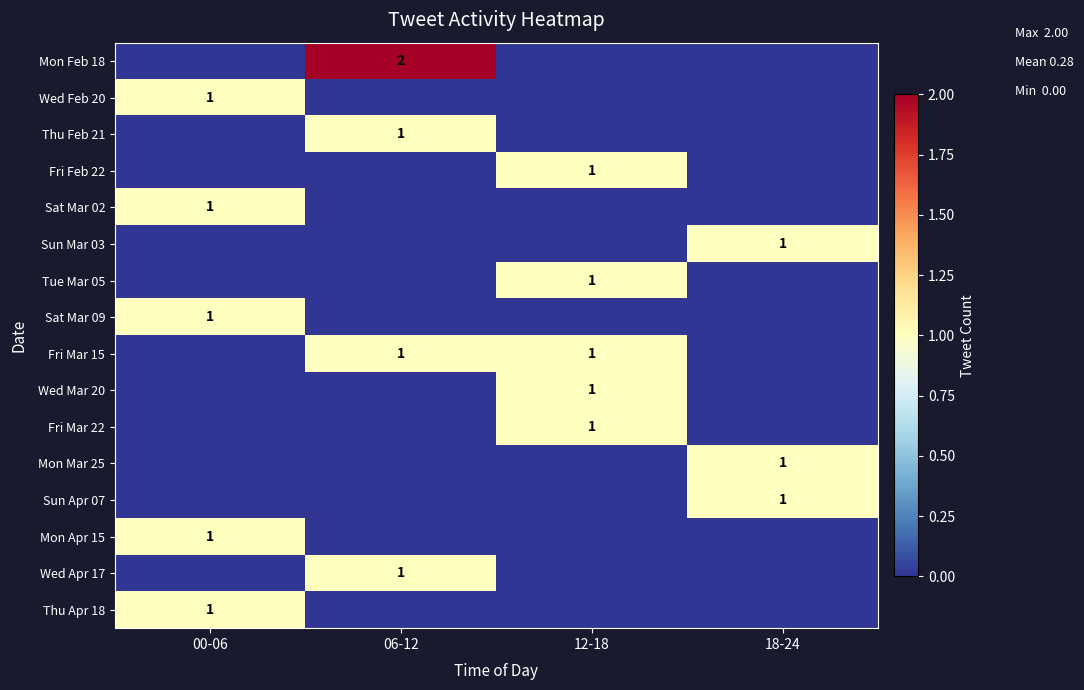

The value of Fri Feb 22 at 12-18 is 0. True or false?

False